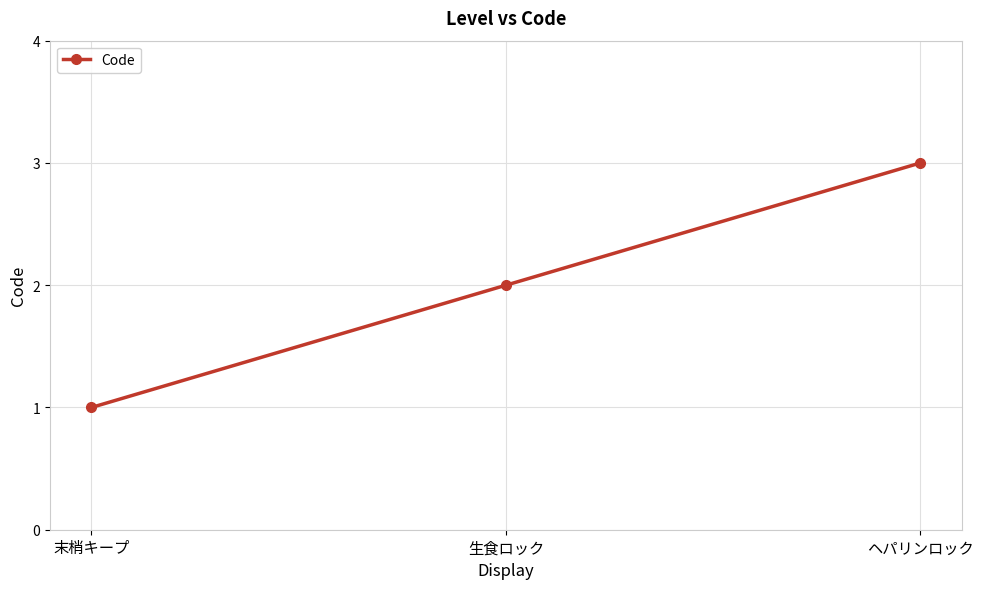

Does the chart have visible grid lines?

Yes